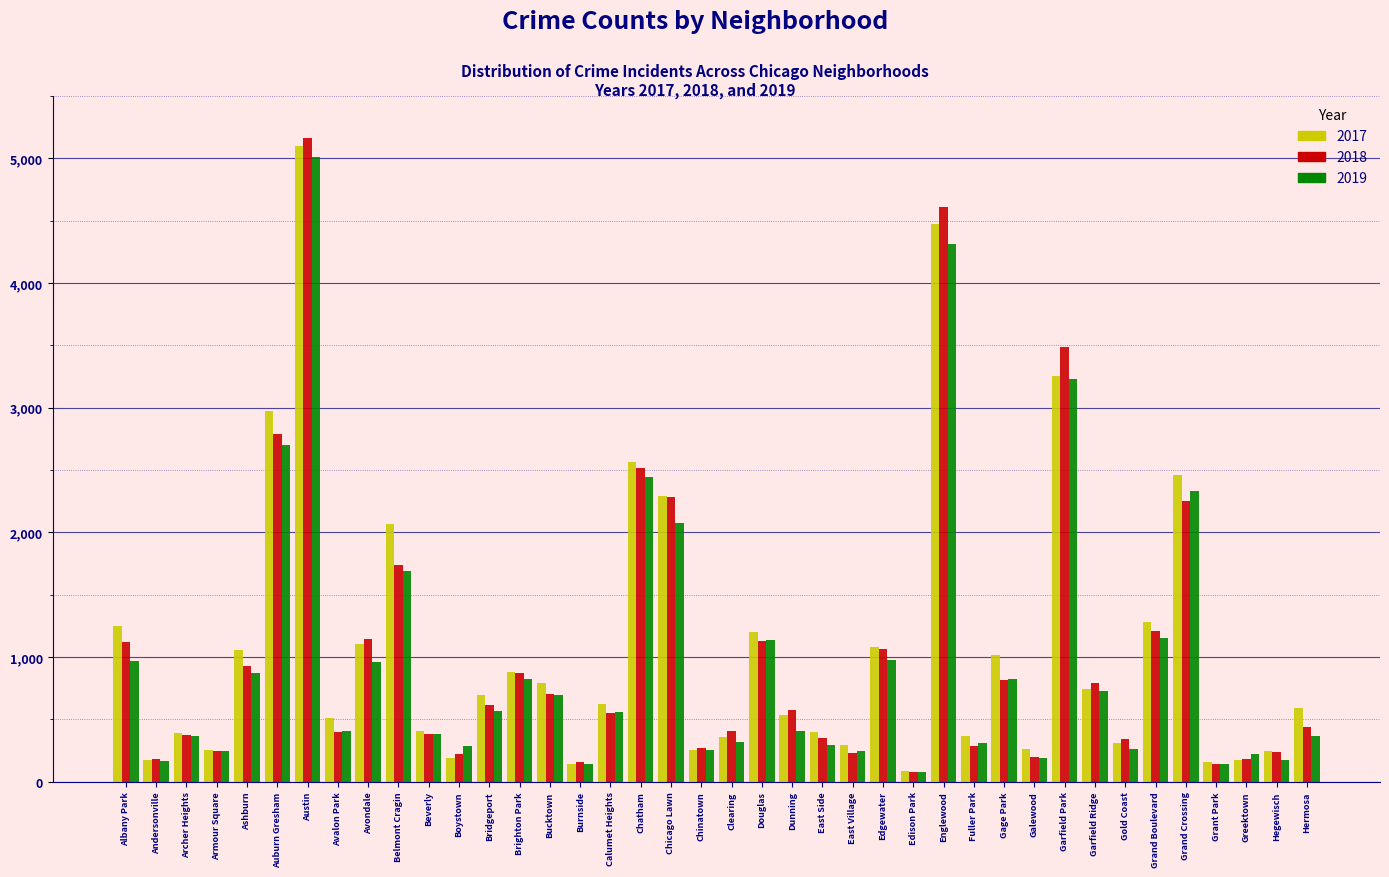

True or false: 2017 has a value of 697 at Bridgeport.

True